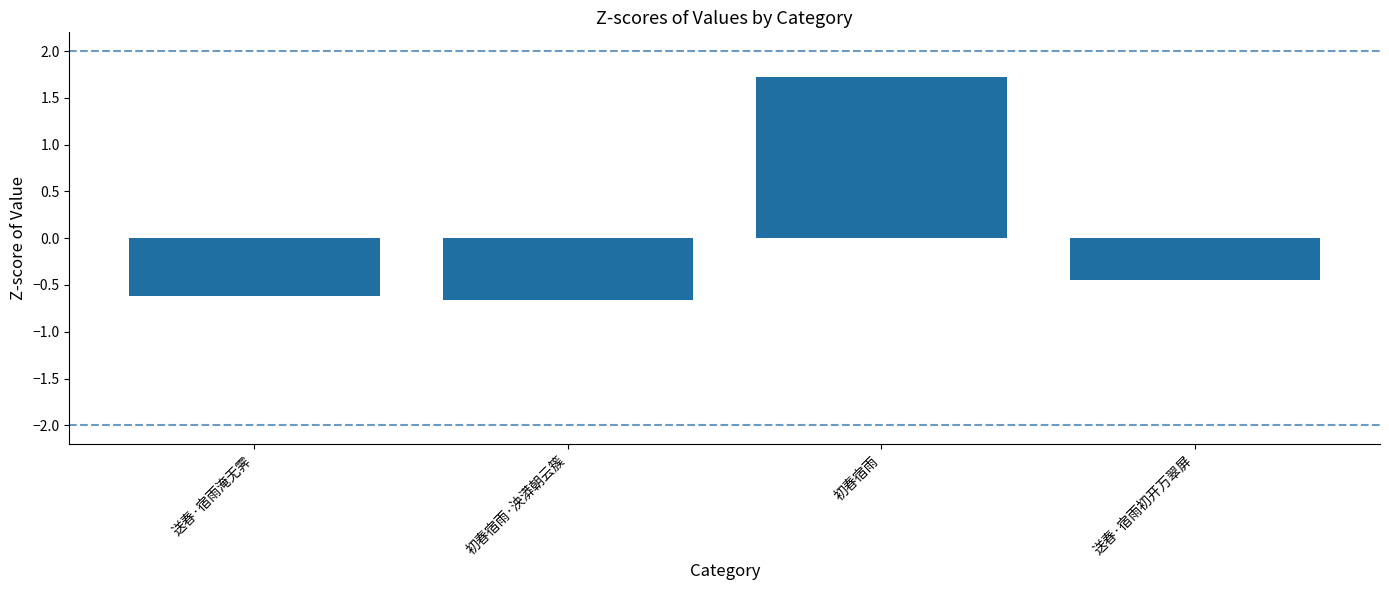

What is the label of the 2nd bar from the right?

初春宿雨